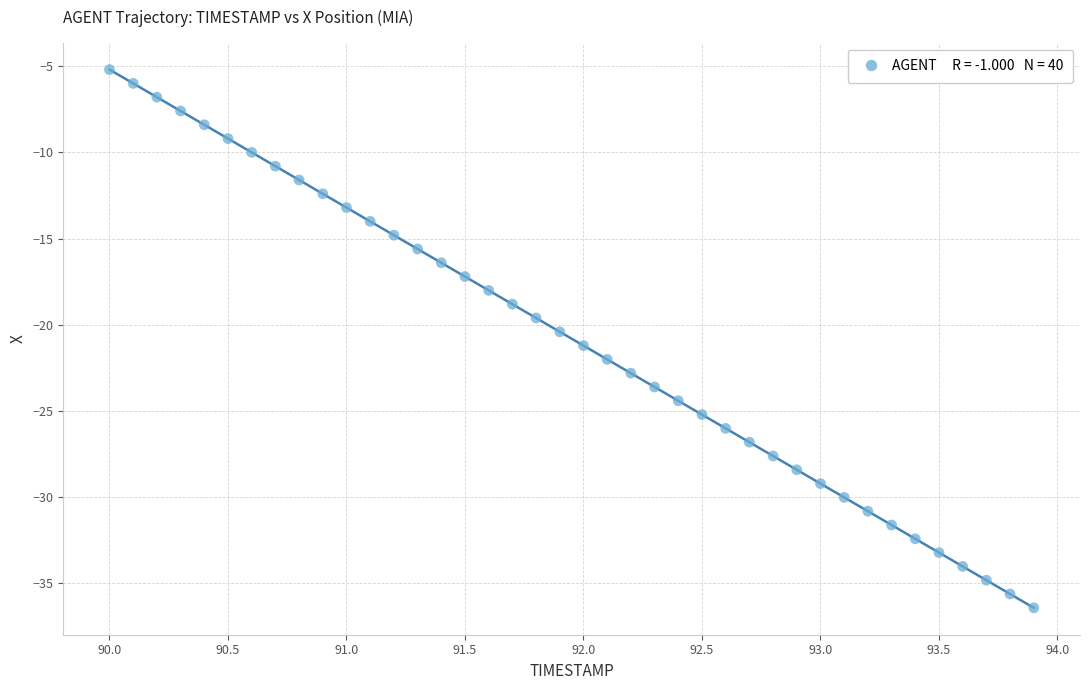

What is the range of Y values (max minus min)?

31.2